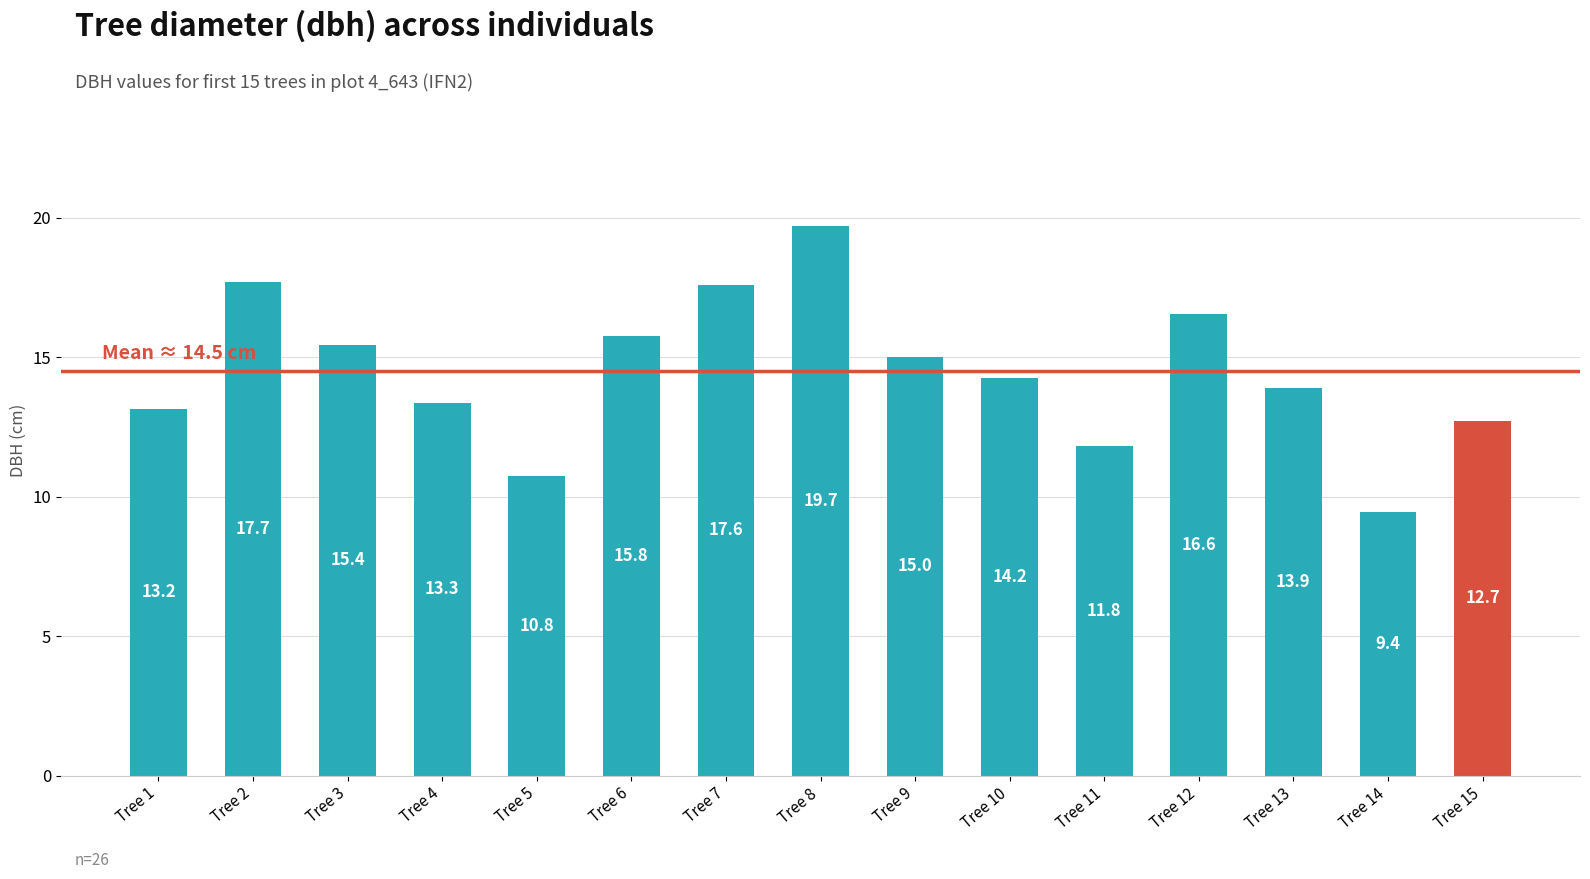

Rank the categories by value from lowest to highest.

Tree 14, Tree 5, Tree 11, Tree 15, Tree 1, Tree 4, Tree 13, Tree 10, Tree 9, Tree 3, Tree 6, Tree 12, Tree 7, Tree 2, Tree 8